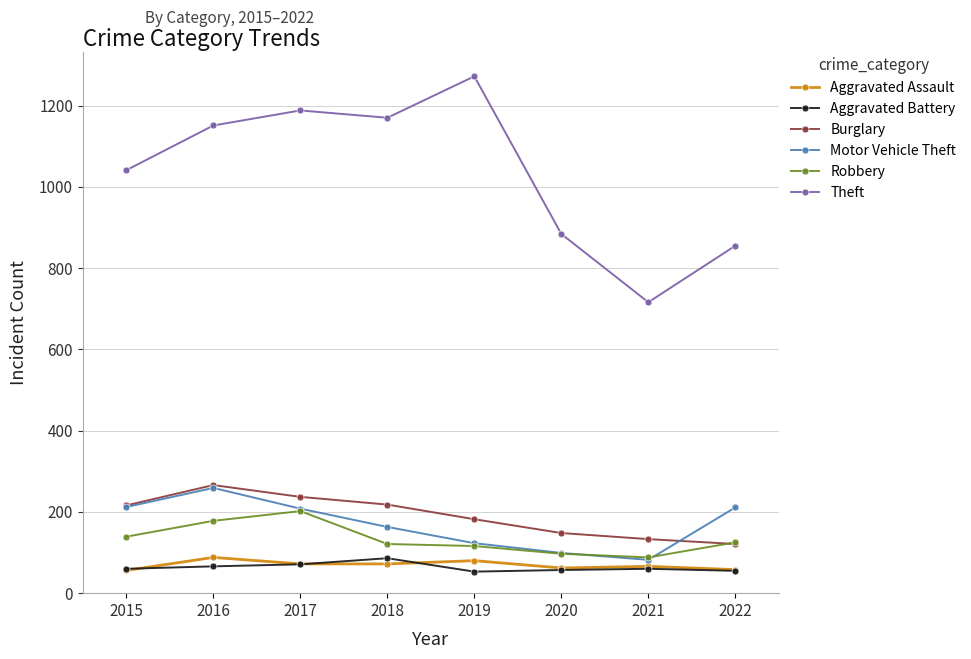

The value of Aggravated Battery at 2016 is 66. True or false?

True